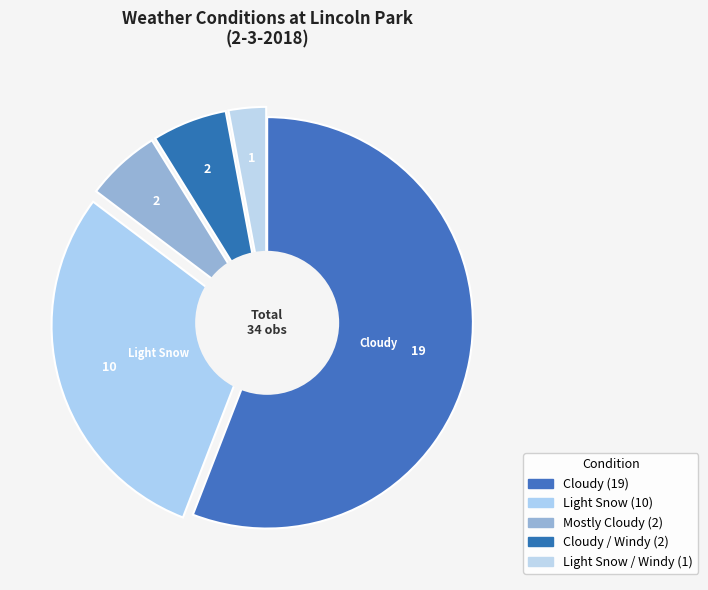

How many segments does this pie chart have?

5